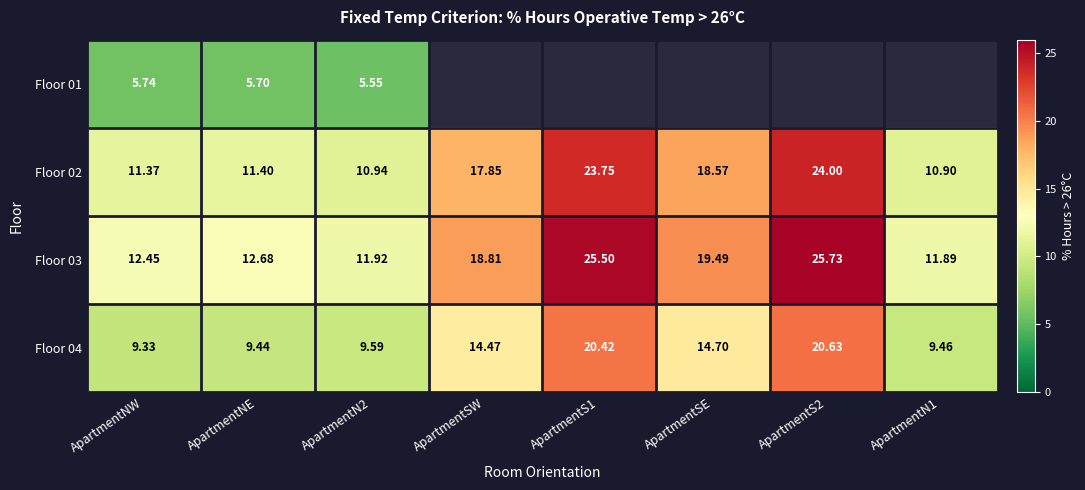

Count the number of categories in the chart.

8